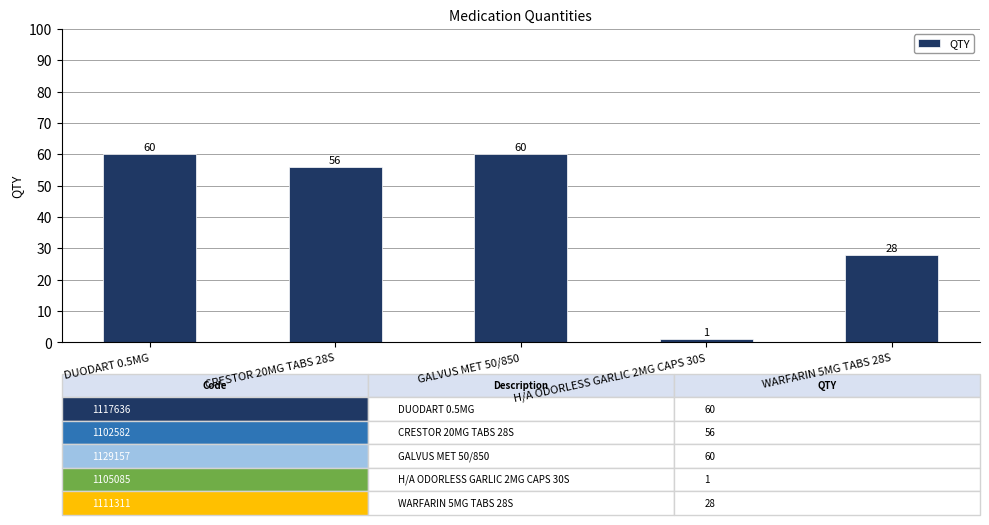

What is the maximum value shown in the chart?

60